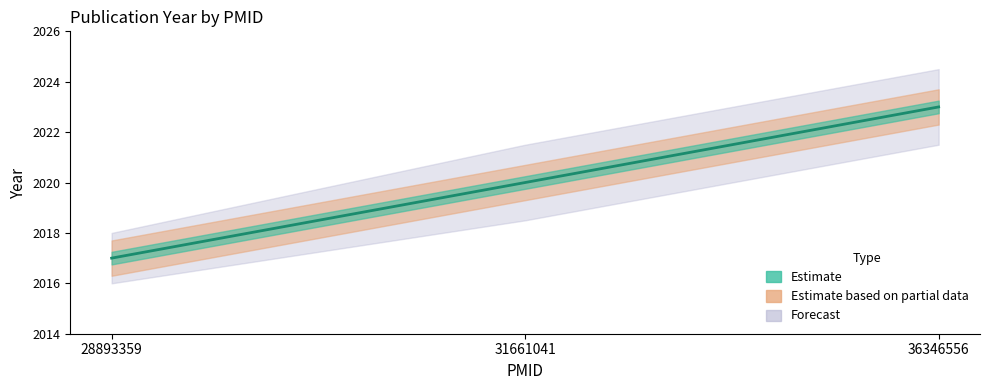

The value at 36346556 is 3435. True or false?

False